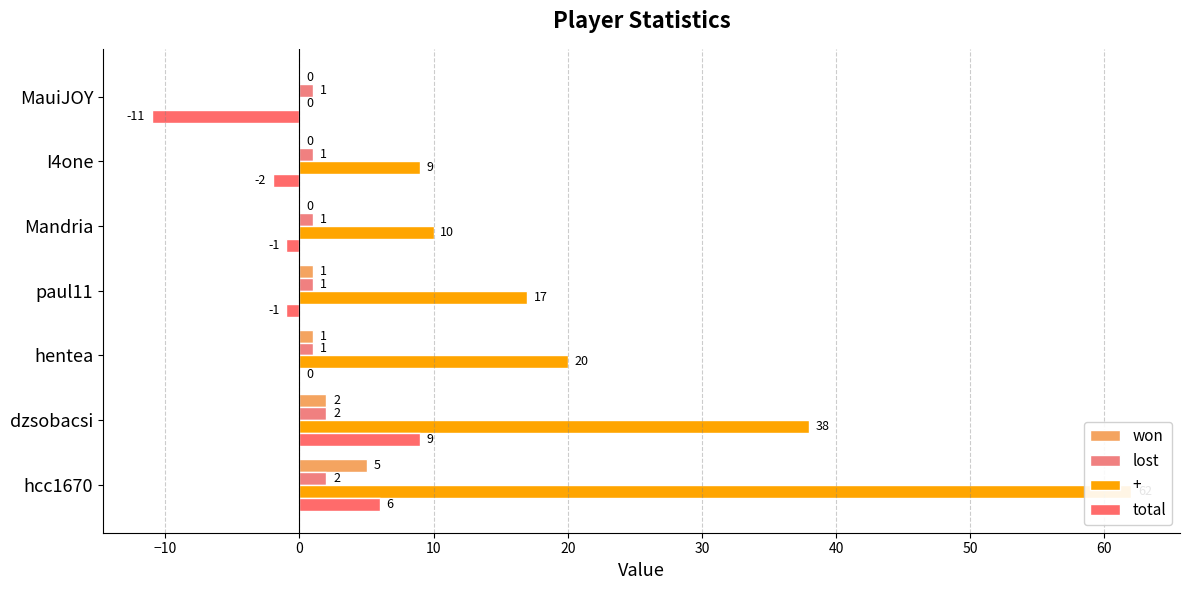

What is the difference between the maximum and second lowest values in the won series?

5